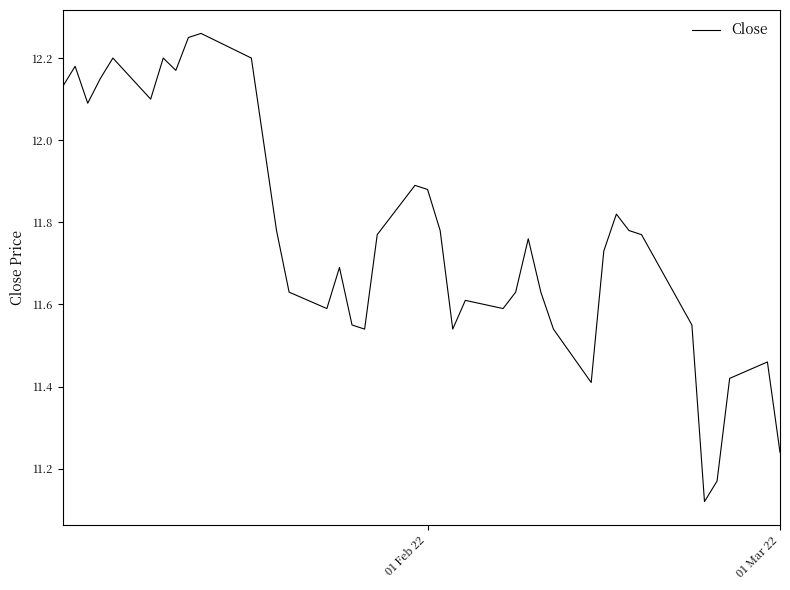

How many lines are shown in the chart?

1